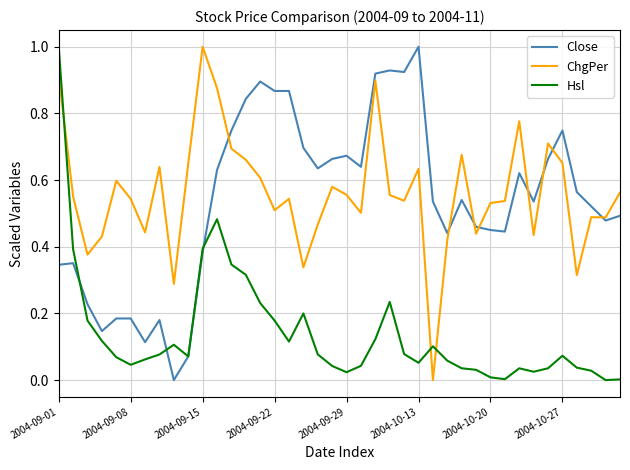

What is the maximum value for ChgPer?

1.0